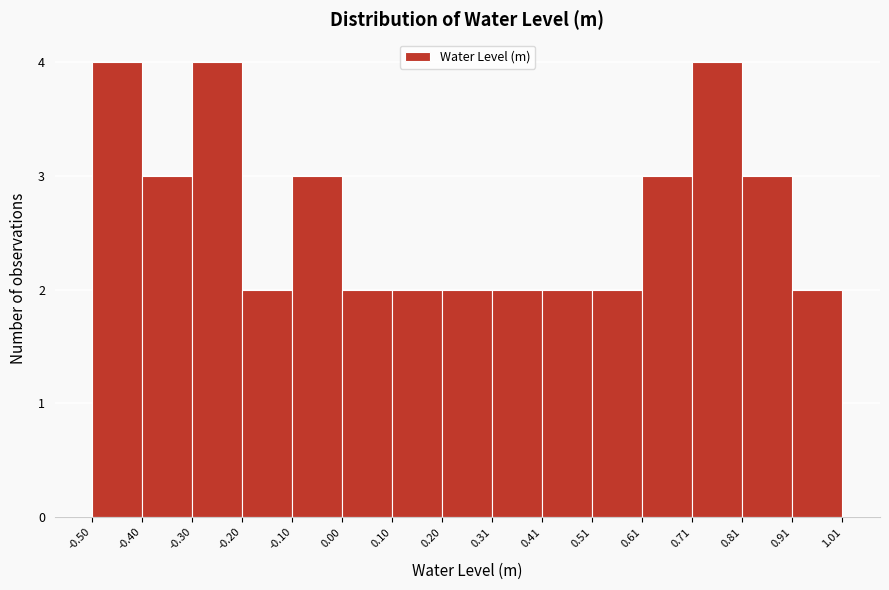

Reading left to right, list every bar in this chart as the range it spans on the x-axis followed by its height. The values are not printed on the chart, so give them approximately, as read against the axis.

-0.50 to -0.40: 4
-0.40 to -0.30: 3
-0.30 to -0.20: 4
-0.20 to -0.10: 2
-0.10 to 0.00: 3
0.00 to 0.10: 2
0.10 to 0.20: 2
0.20 to 0.31: 2
0.31 to 0.41: 2
0.41 to 0.51: 2
0.51 to 0.61: 2
0.61 to 0.71: 3
0.71 to 0.81: 4
0.81 to 0.91: 3
0.91 to 1.01: 2